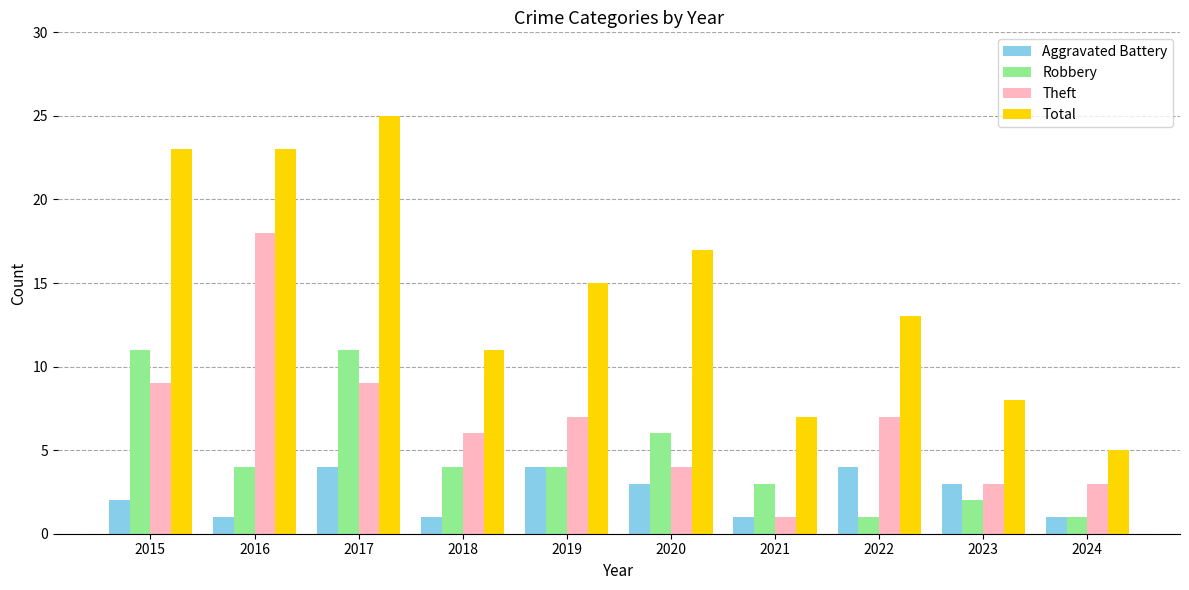

What is the difference between the highest and lowest values at 2023?

6